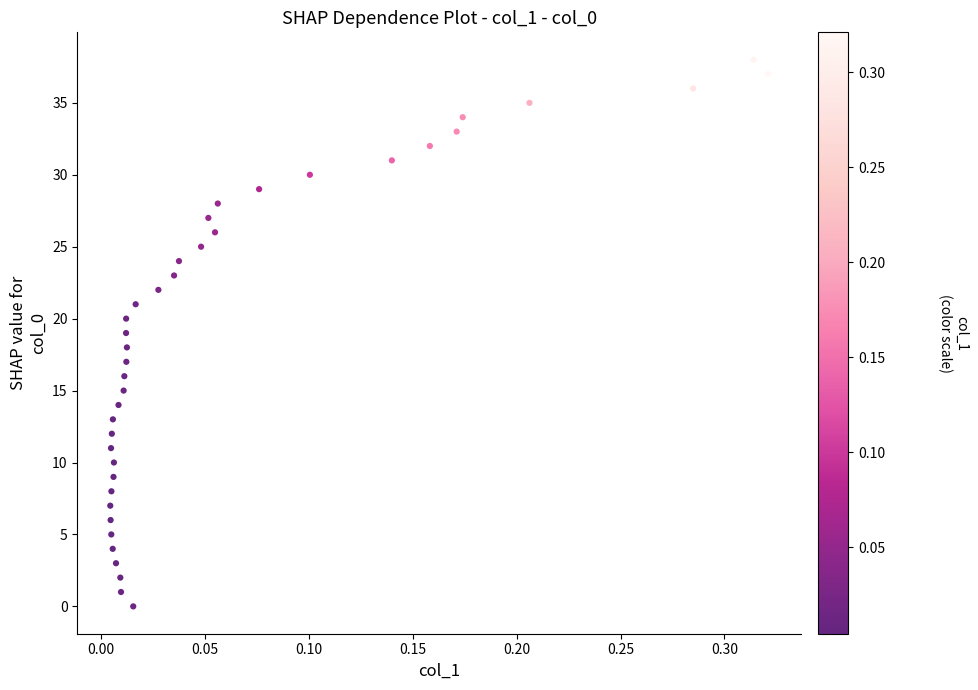

What is the range of Y values (max minus min)?

38